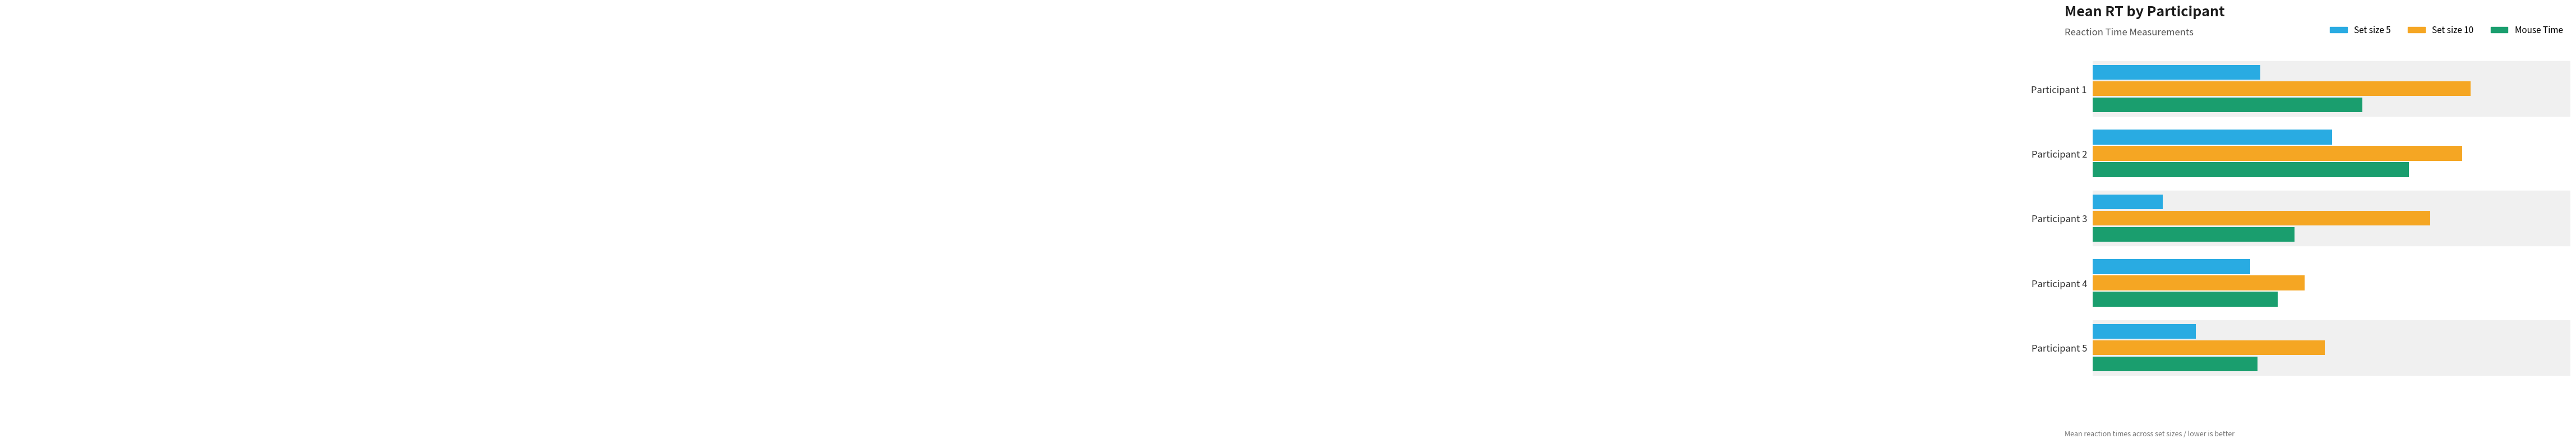

What are all the series names shown in the legend?

Set size 5, Set size 10, Mouse Time